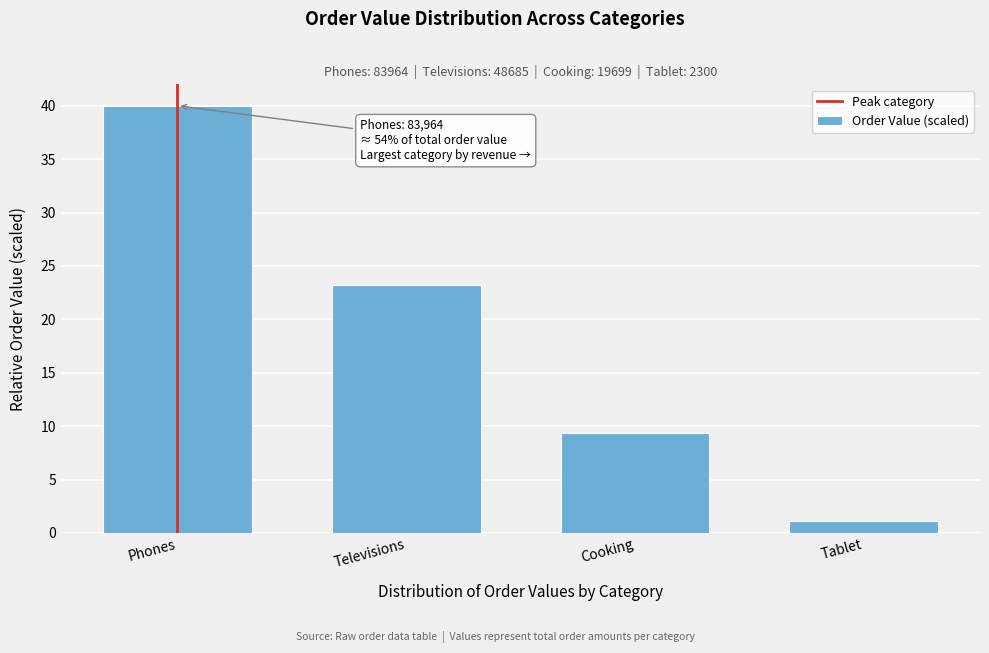

Reading left to right, extract all data points from this chart.

40.0	23.2	9.4	1.1